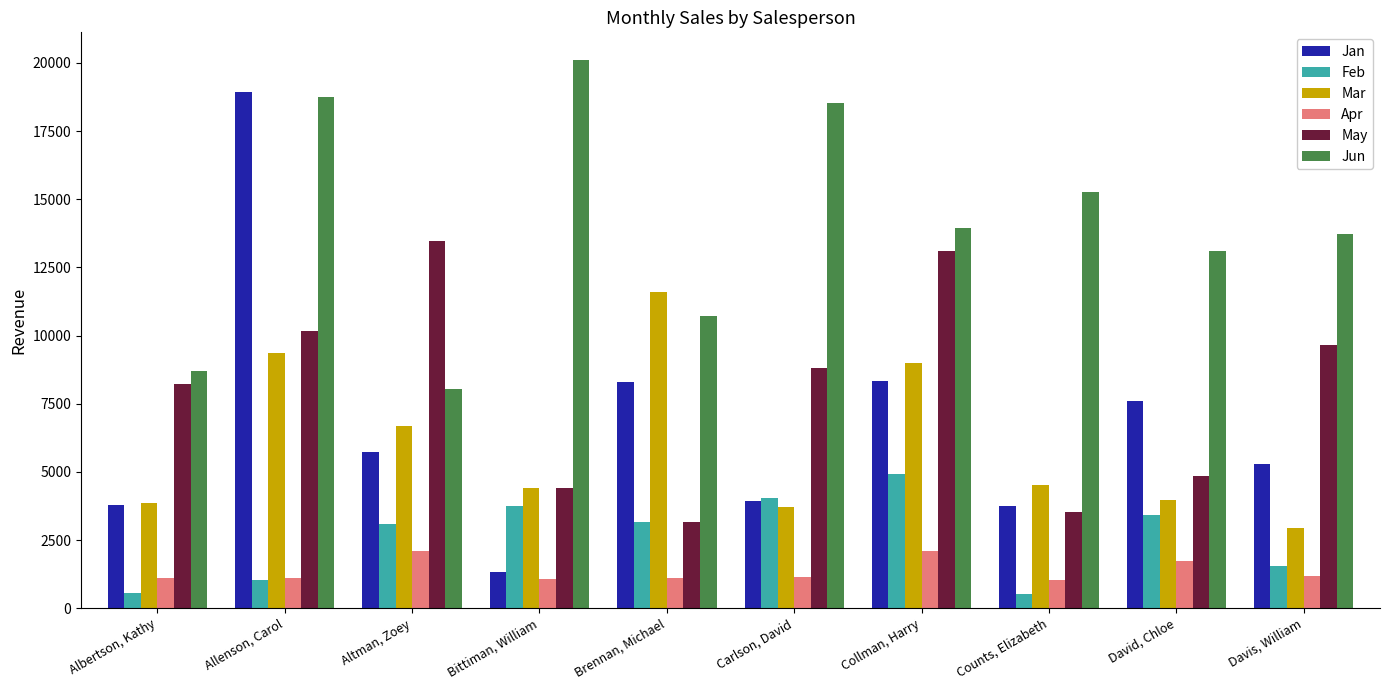

Which series has the widest spread of values?

Jan